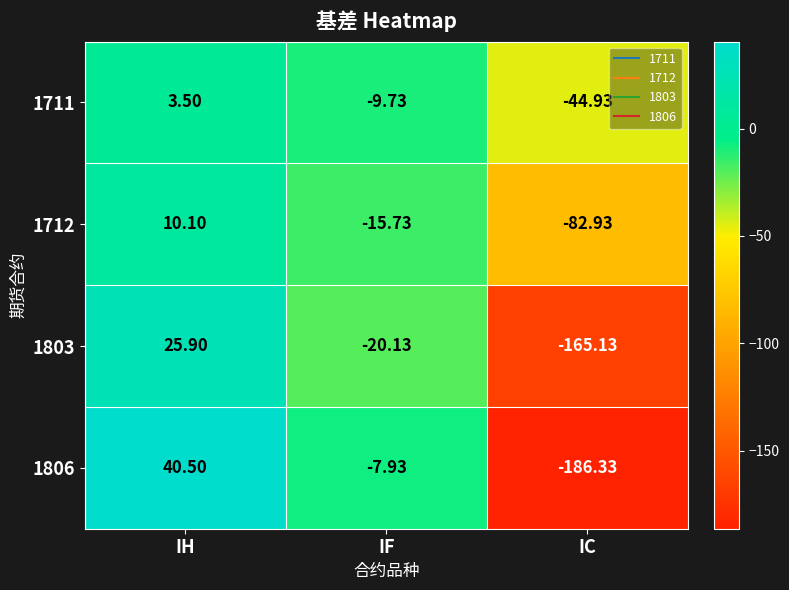

How many distinct data groups are displayed?

4